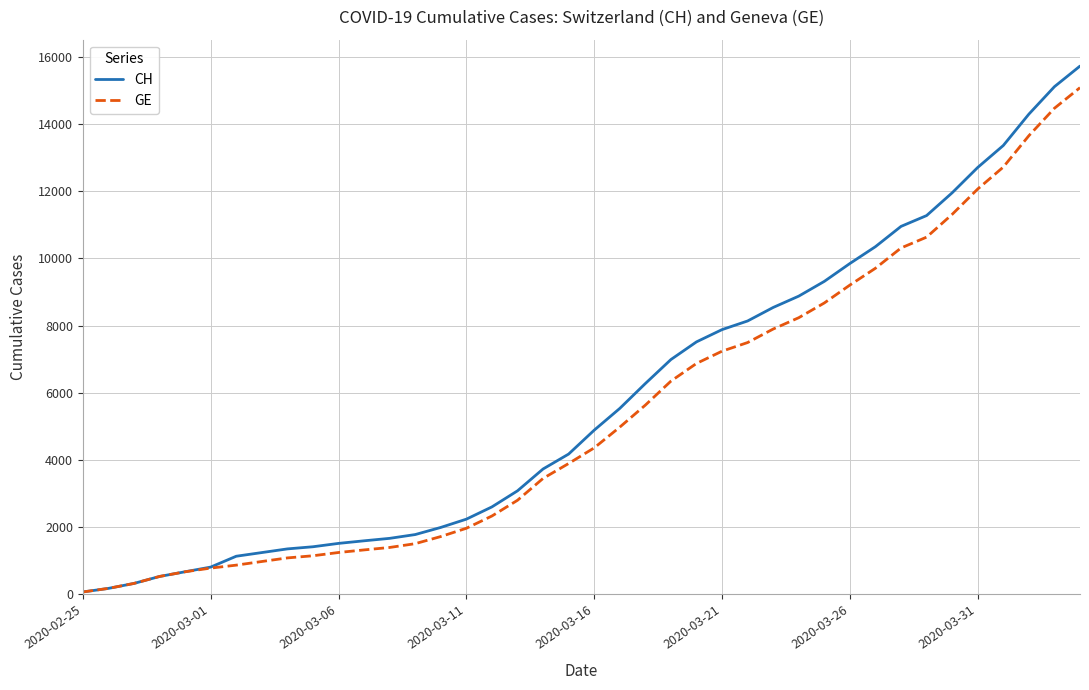

Does the chart display data point markers on the line(s)?

No